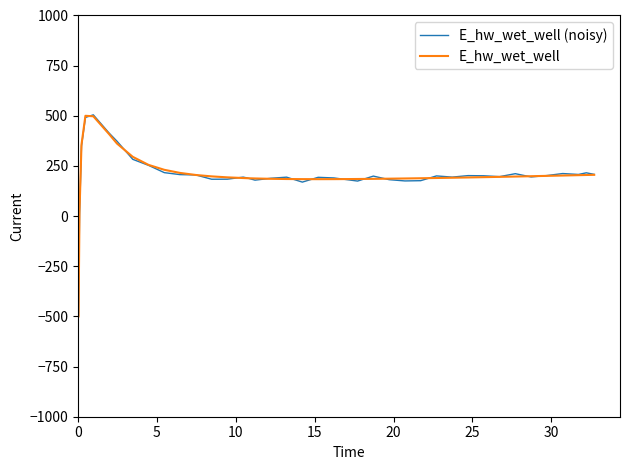

What is the maximum value for E_hw_wet_well?

500.0